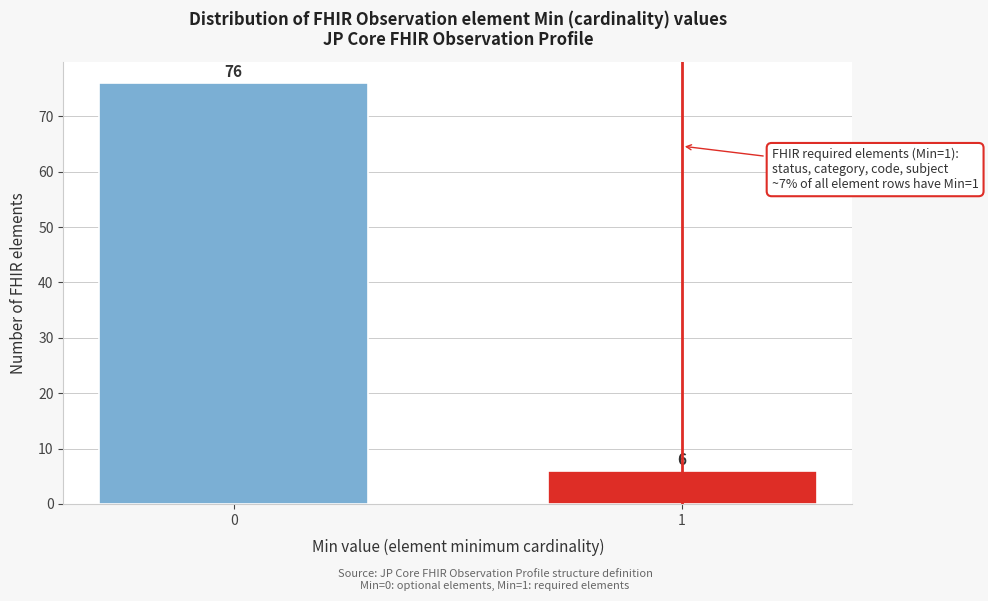

Reading right to left, transcribe all the data shown in this chart.

1=6	0=76